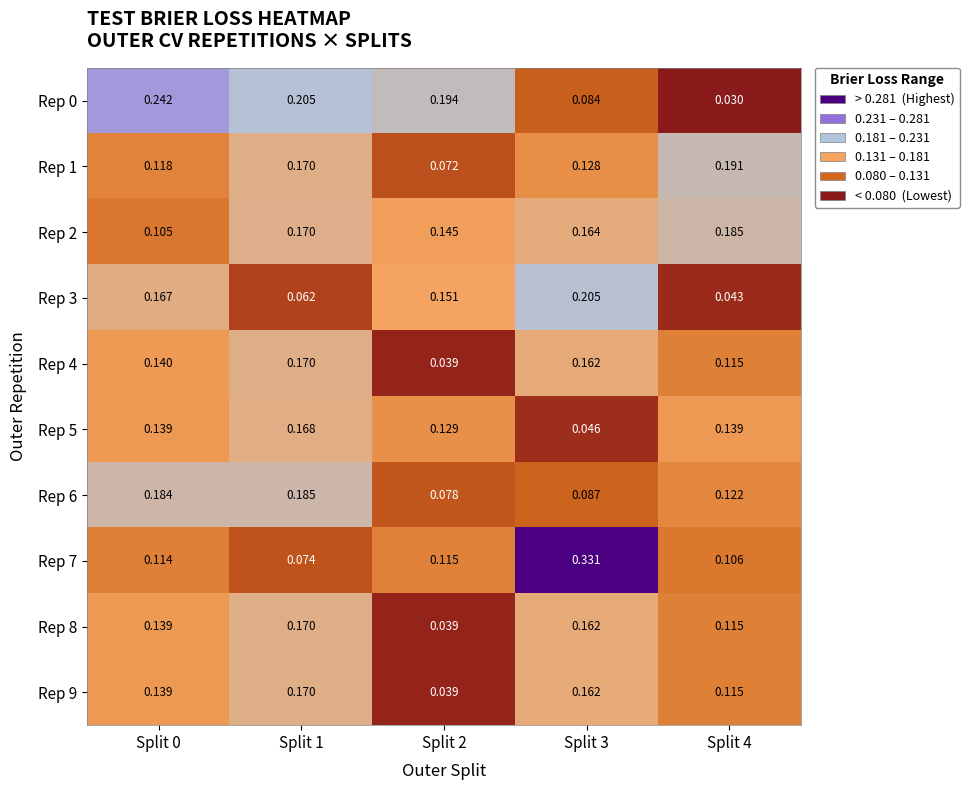

Is the value of Rep 0 at Split 3 greater than the value of Rep 9 at Split 2?

Yes